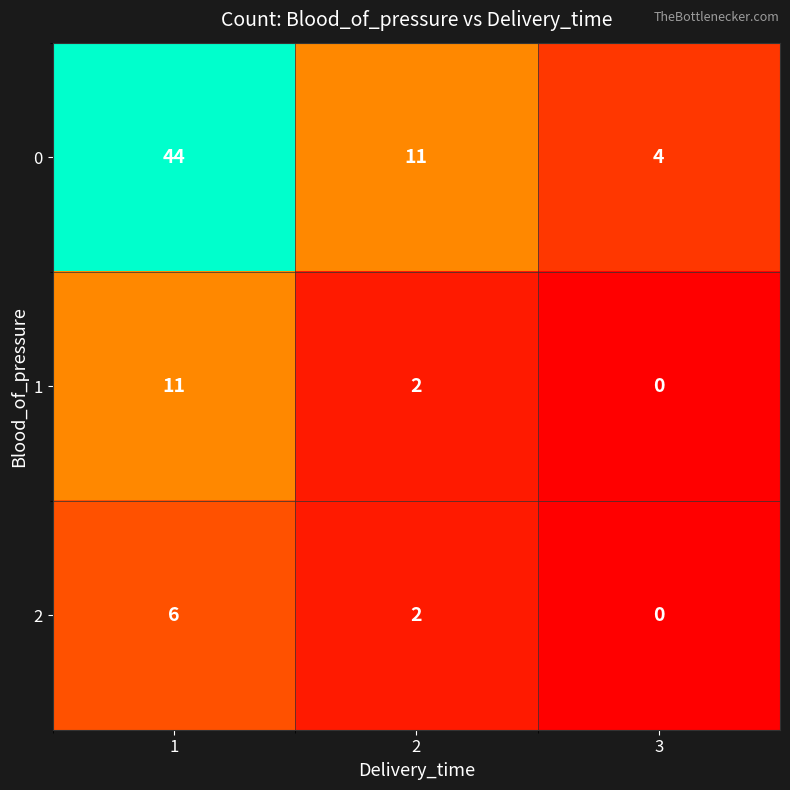

At how many categories does at least one series exceed 30?

1